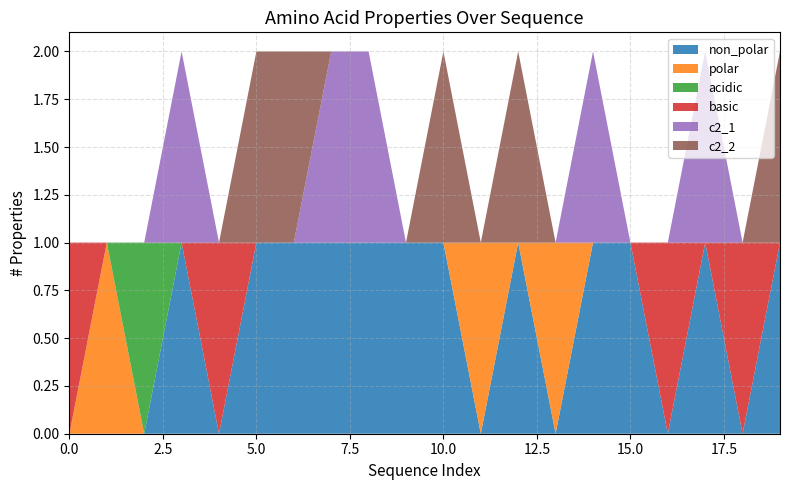

Reading left to right, what are all the values shown in this chart?

non_polar: 0	0	0	1	0	1	1	1	1	1	1	0	1	0	1	1	0	1	0	1
polar: 0	1	0	0	0	0	0	0	0	0	0	1	0	1	0	0	0	0	0	0
acidic: 0	0	1	0	0	0	0	0	0	0	0	0	0	0	0	0	0	0	0	0
basic: 1	0	0	0	1	0	0	0	0	0	0	0	0	0	0	0	1	0	1	0
c2_1: 0	0	0	1	0	0	0	1	1	0	0	0	0	0	1	0	0	1	0	0
c2_2: 0	0	0	0	0	1	1	0	0	0	1	0	1	0	0	0	0	0	0	1